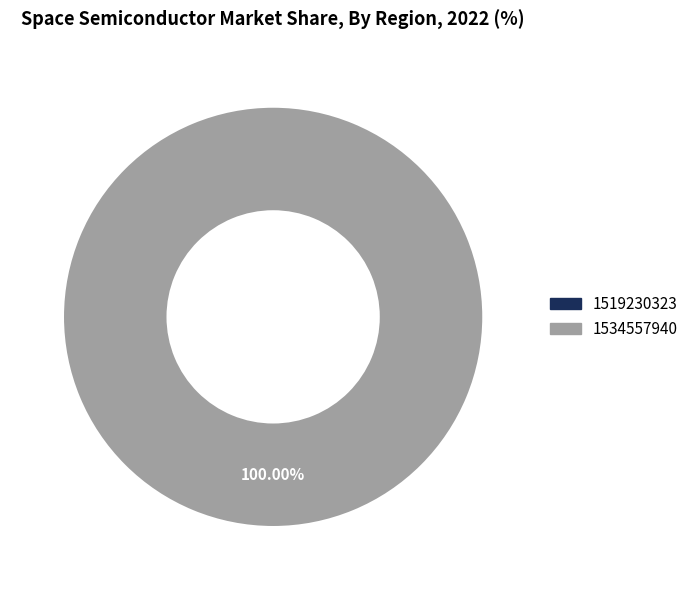

To the nearest percent, what is the difference between the 1534557940 and 1519230323 slice percentages?

100%